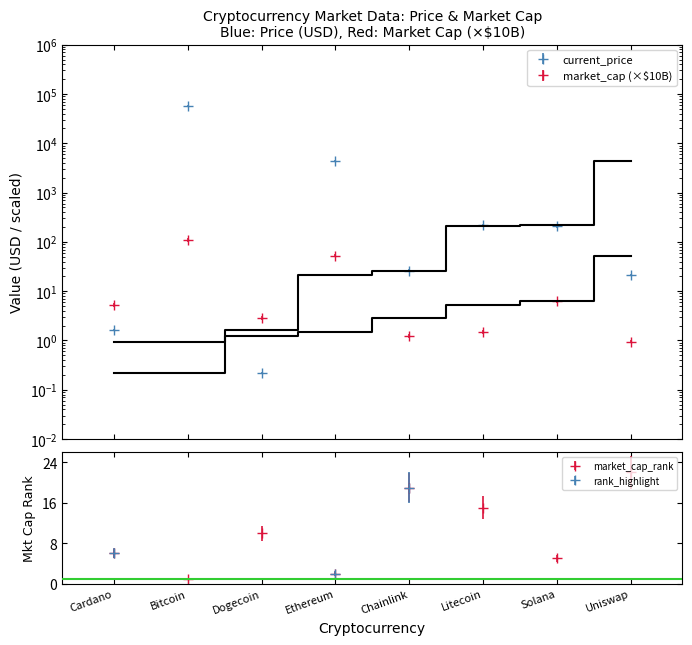

Where is the first local minimum for current_price?

Dogecoin